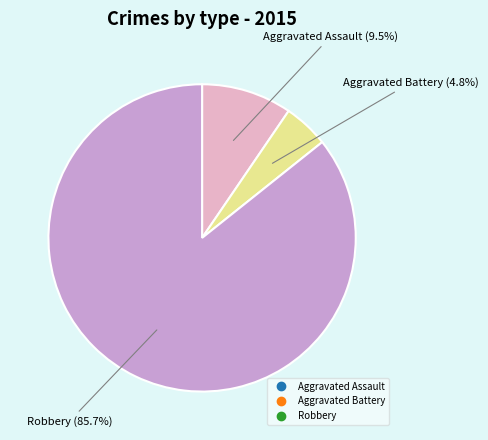

Is Aggravated Assault the majority of the pie?

No